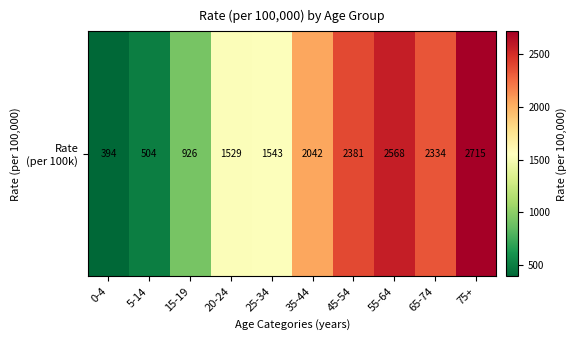

True or false: the data shows 504.2 at 5-14.

True